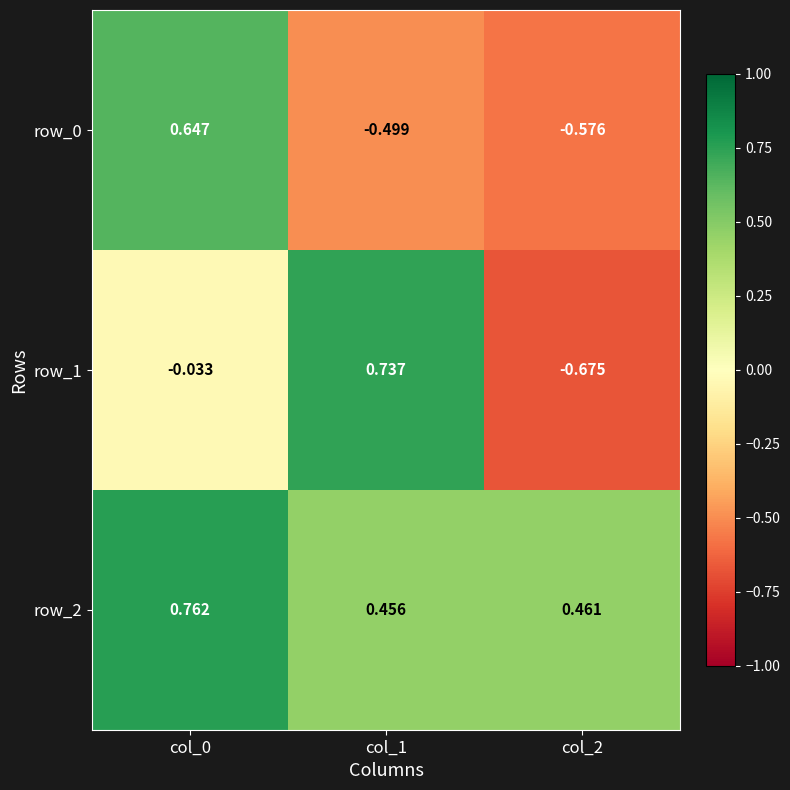

How many values in row_0 are below zero?

2